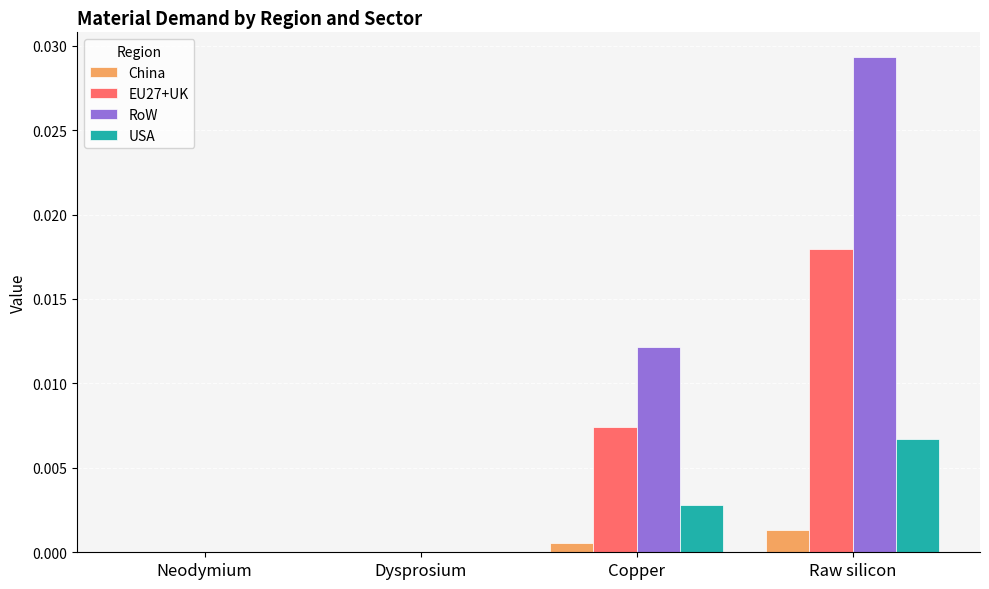

What are all the series names shown in the legend?

China, EU27+UK, RoW, USA